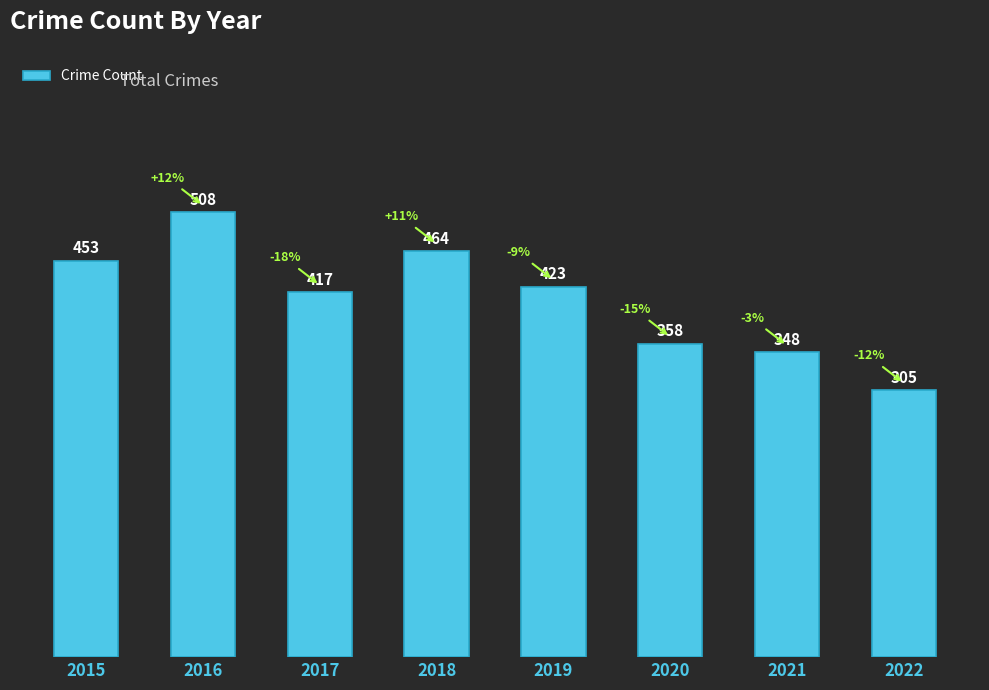

How many data points are less than 423?

4